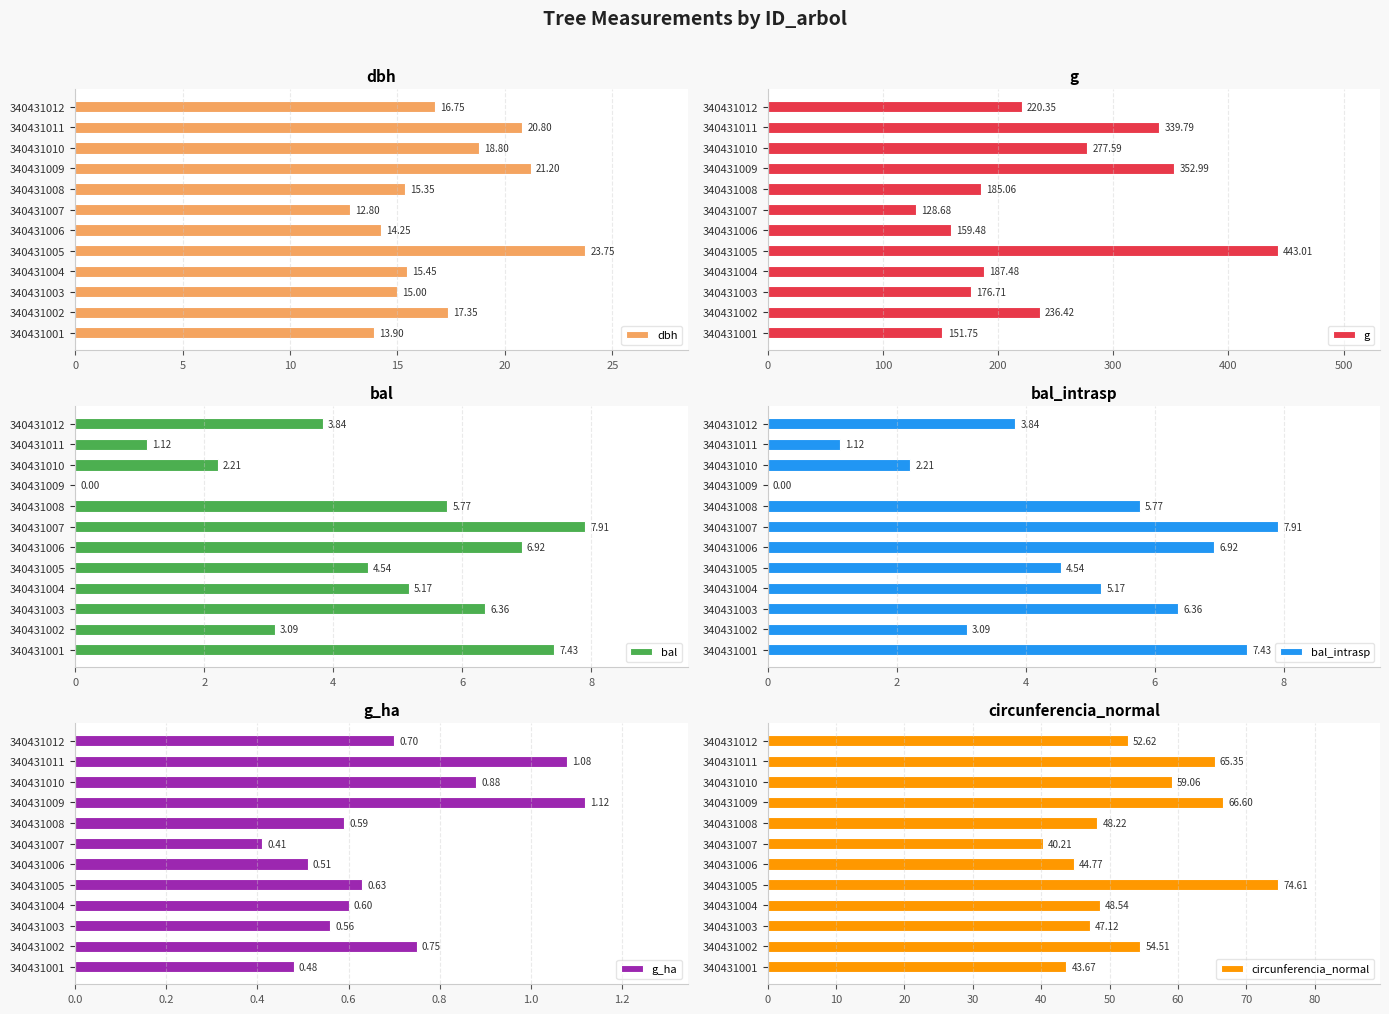

Is it true that bal equals 7.5 at 340431008?

False